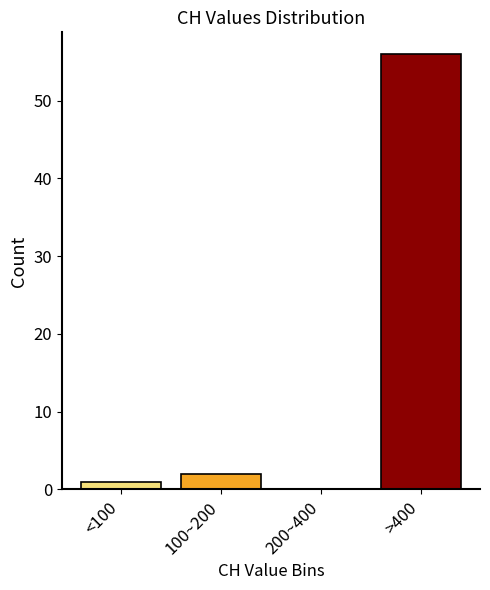

Reading left to right, transcribe all the data shown in this chart.

<100=1	100~200=2	200~400=0	>400=56